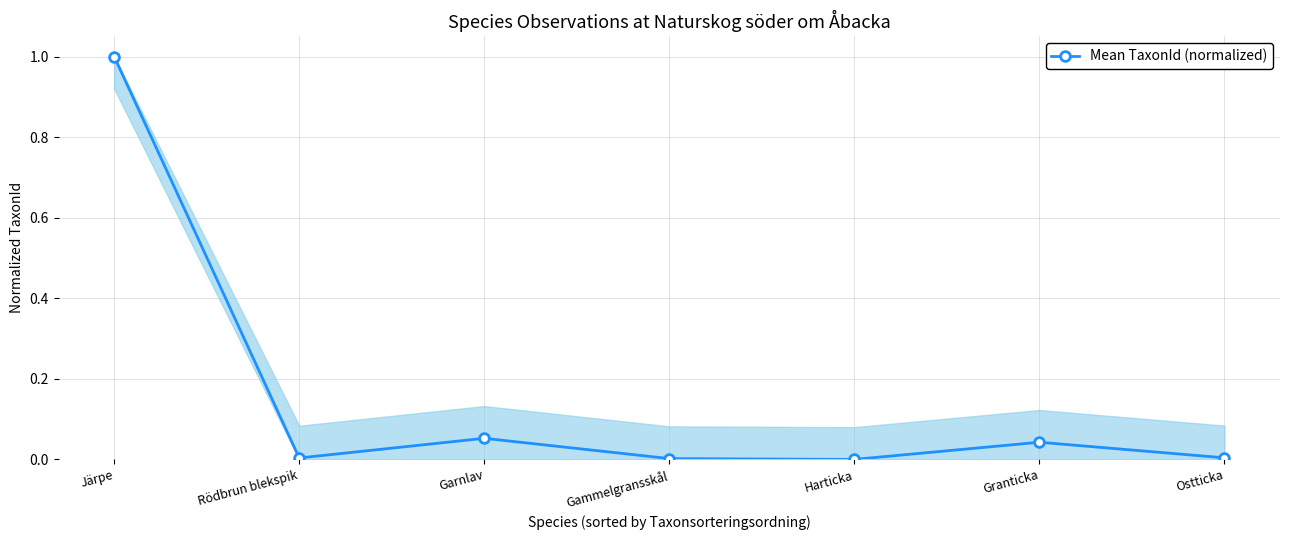

Is this an area chart (filled region under the line)?

No